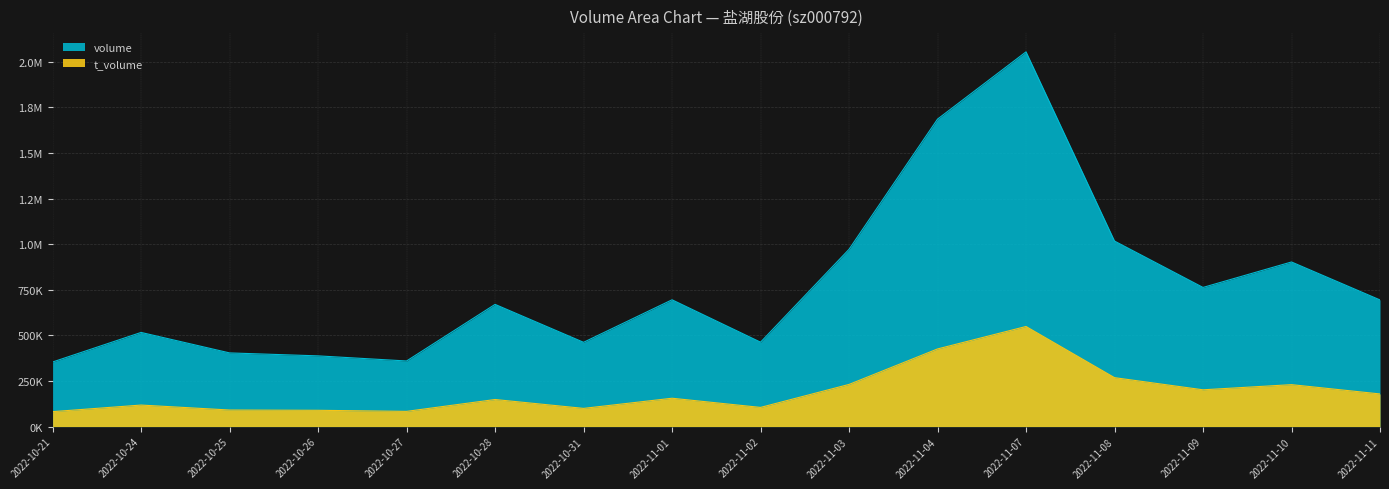

Rank the series by their maximum value, from highest to lowest.

volume, t_volume